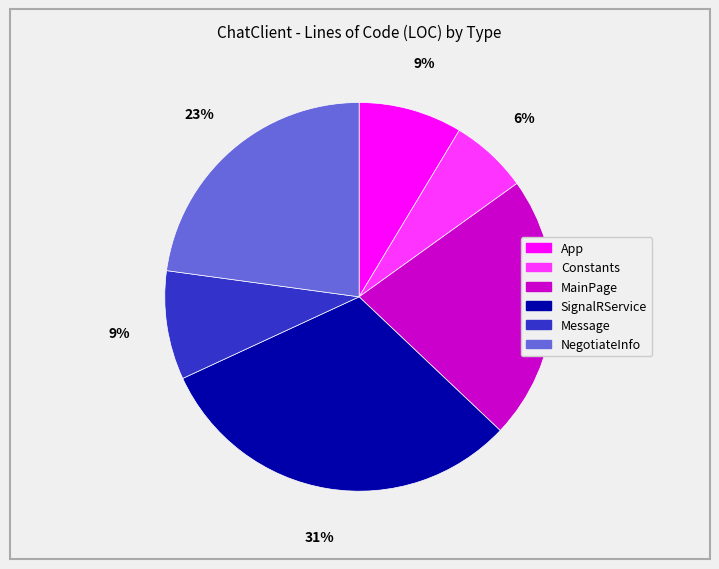

What percentage is the Message slice, to the nearest percent?

9%